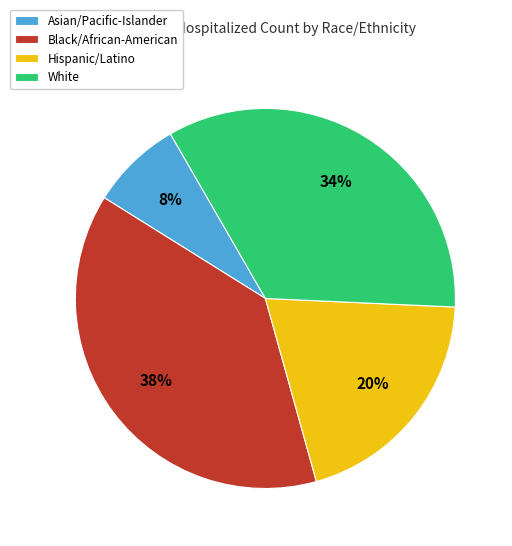

Do Asian/Pacific-Islander and Black/African-American together represent more than half of the pie?

No